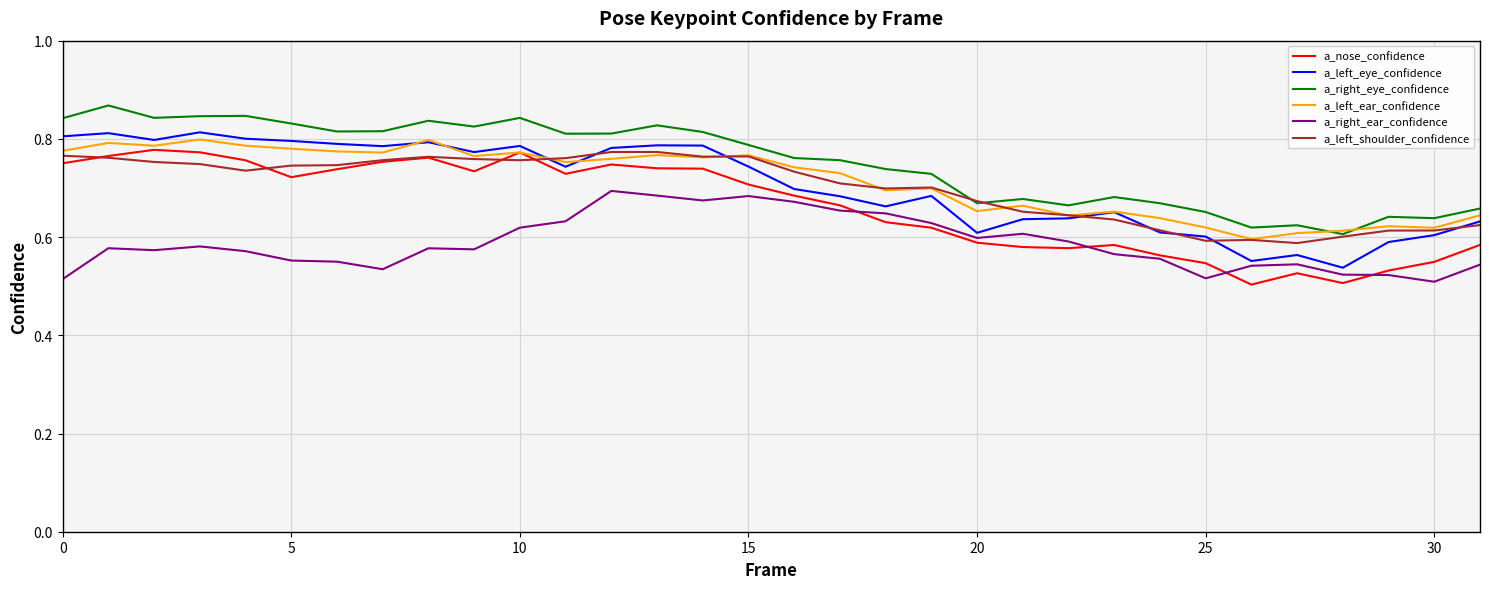

True or false: a_nose_confidence and a_right_eye_confidence intersect in this chart.

False